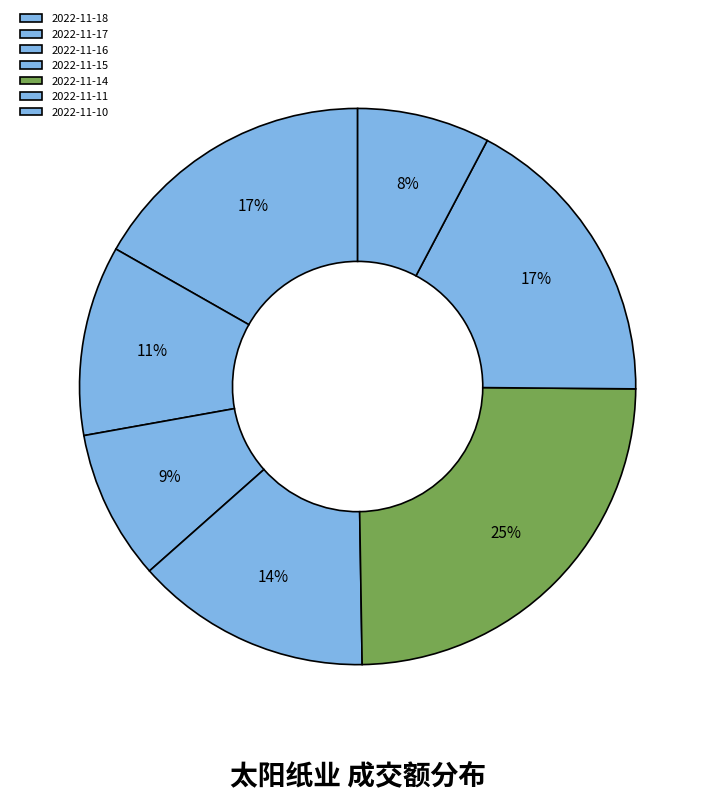

How many segments does this pie chart have?

7